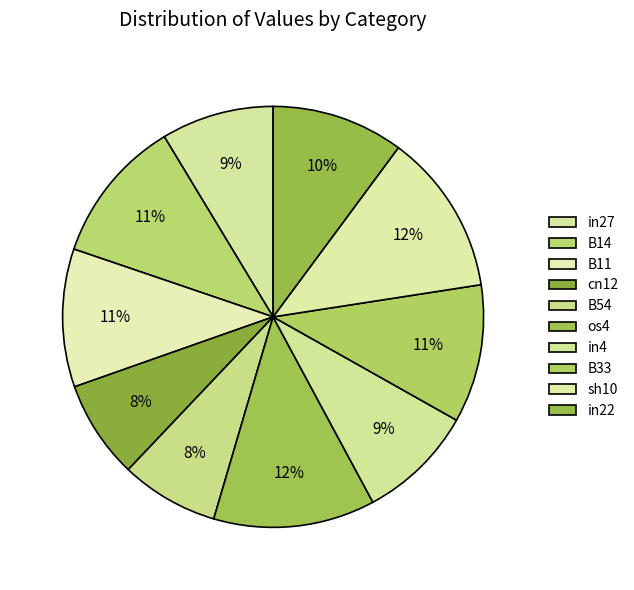

How many slices are in this pie chart?

10